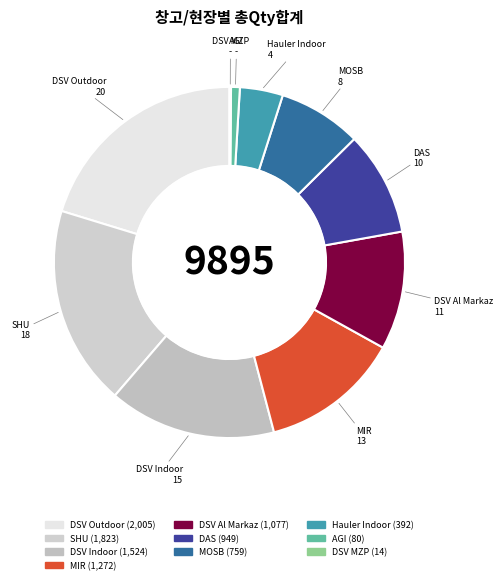

Is it true that AGI is 1% of the pie?

True